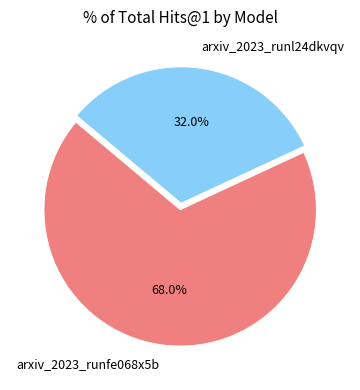

To the nearest percent, what percentage of the pie is arxiv_2023_runfe068x5b?

68%